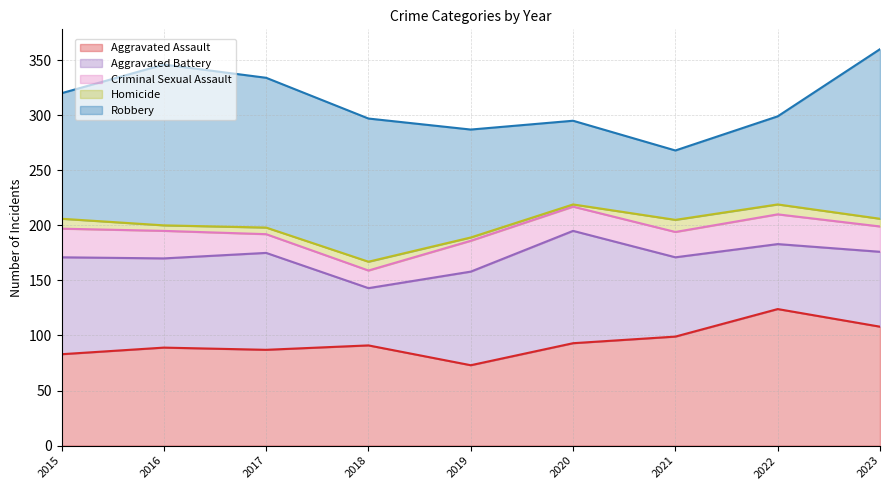

Between 2015 and 2020, which is larger?

2020